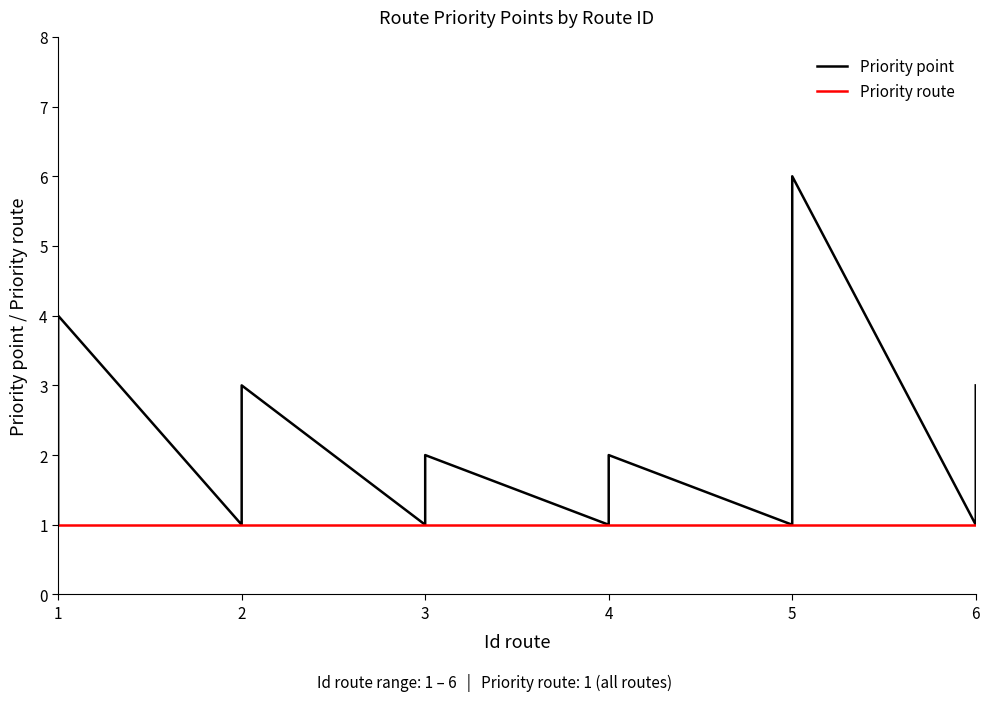

What is the average value of the Priority route series?

1